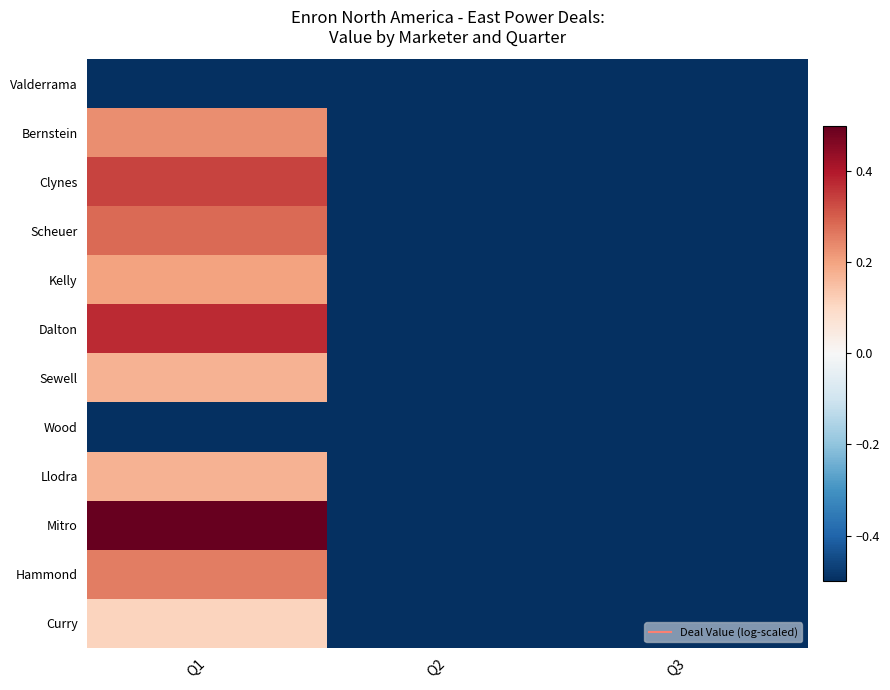

At how many categories does at least one series exceed 0?

1